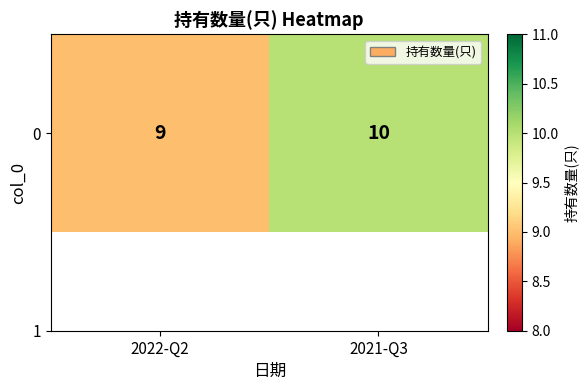

Rank the categories by value from highest to lowest.

2021-Q3, 2022-Q2